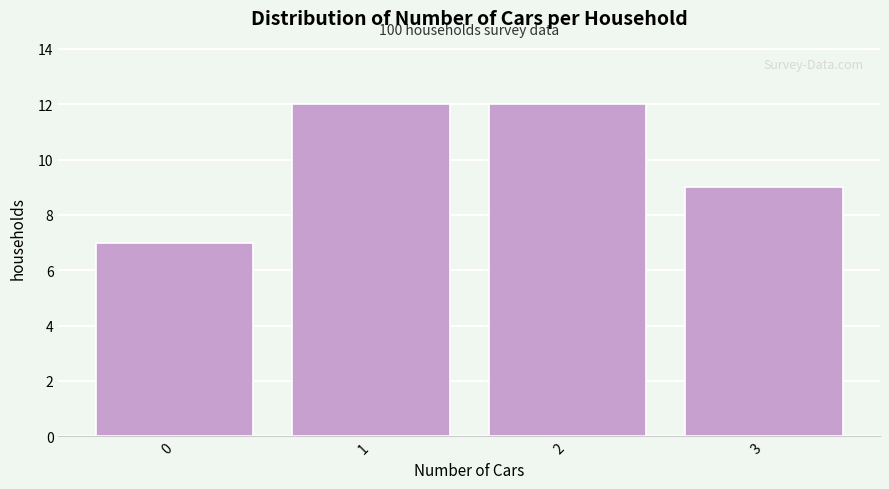

Reading left to right, transcribe all the data shown in this chart.

0=7	1=12	2=12	3=9